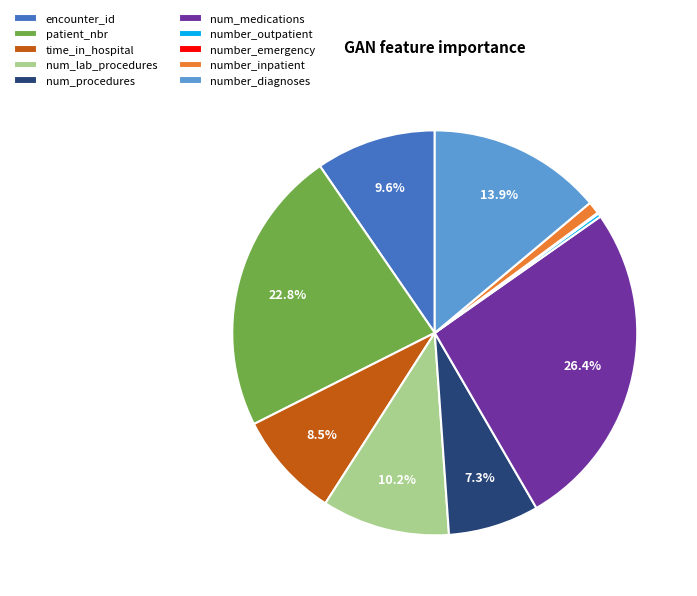

Does num_procedures account for over 50% of the chart?

No